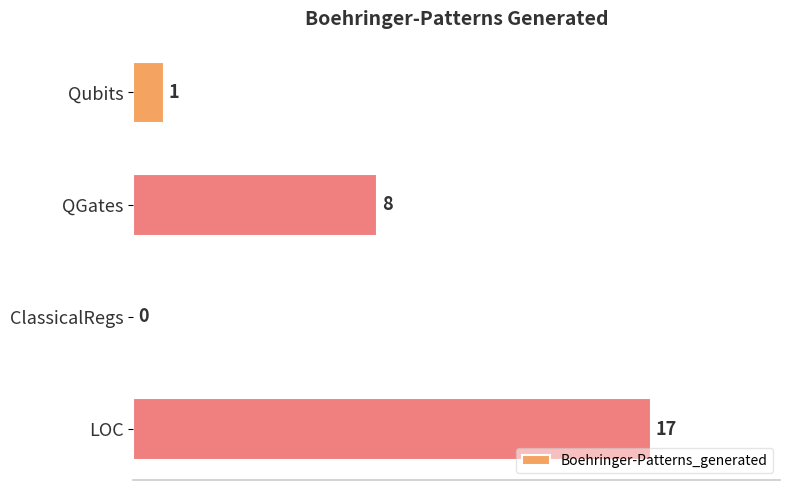

At which label is the value closest to 8?

QGates